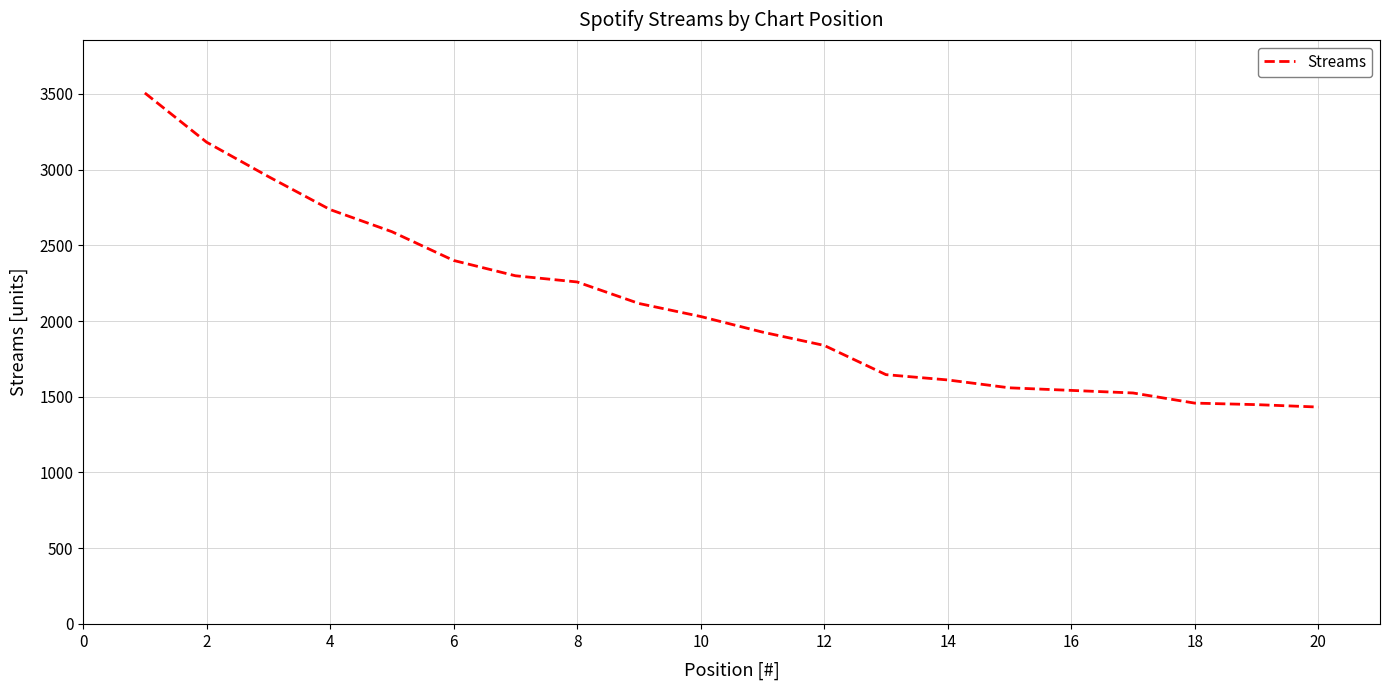

What is the greatest value displayed?

3506